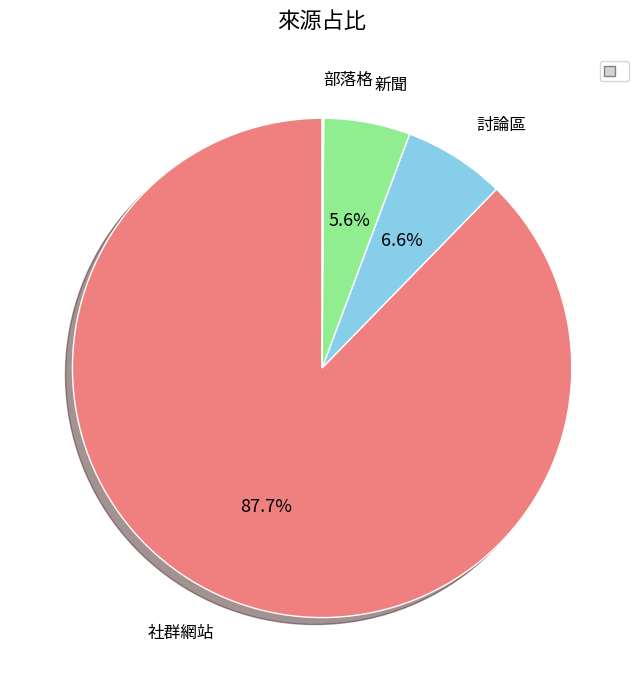

To the nearest percent, what is the average slice percentage?

25%